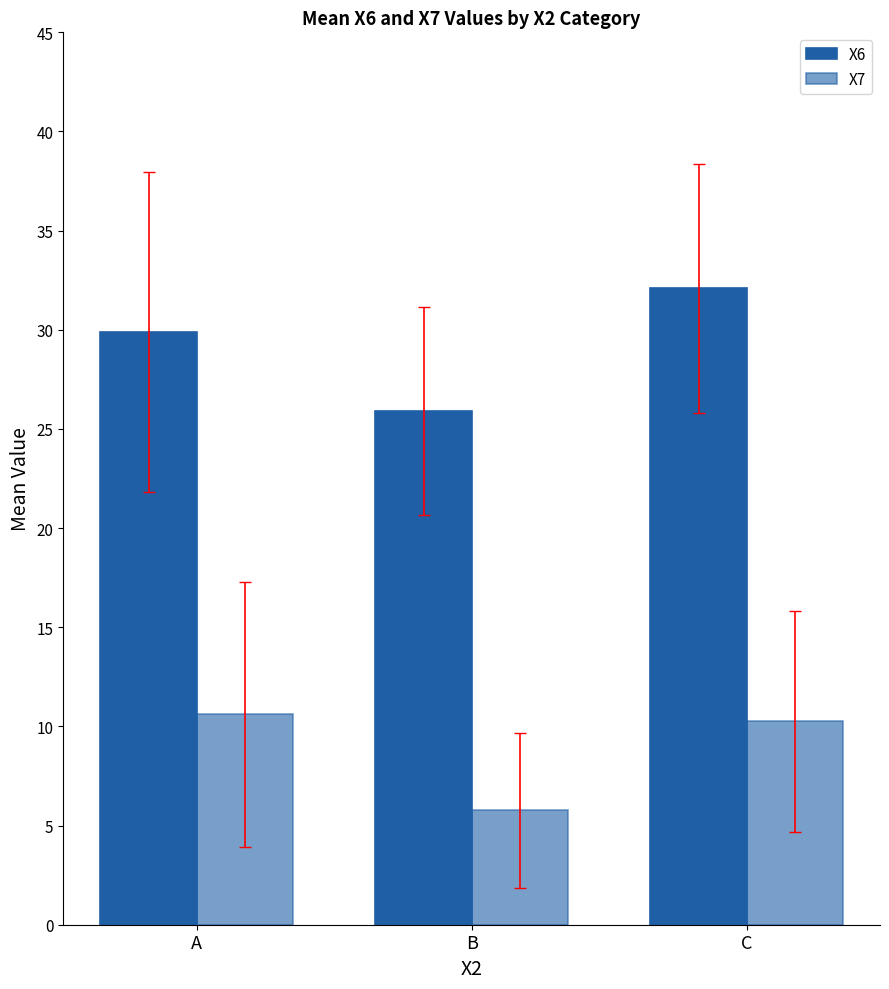

Are the bars horizontal?

No